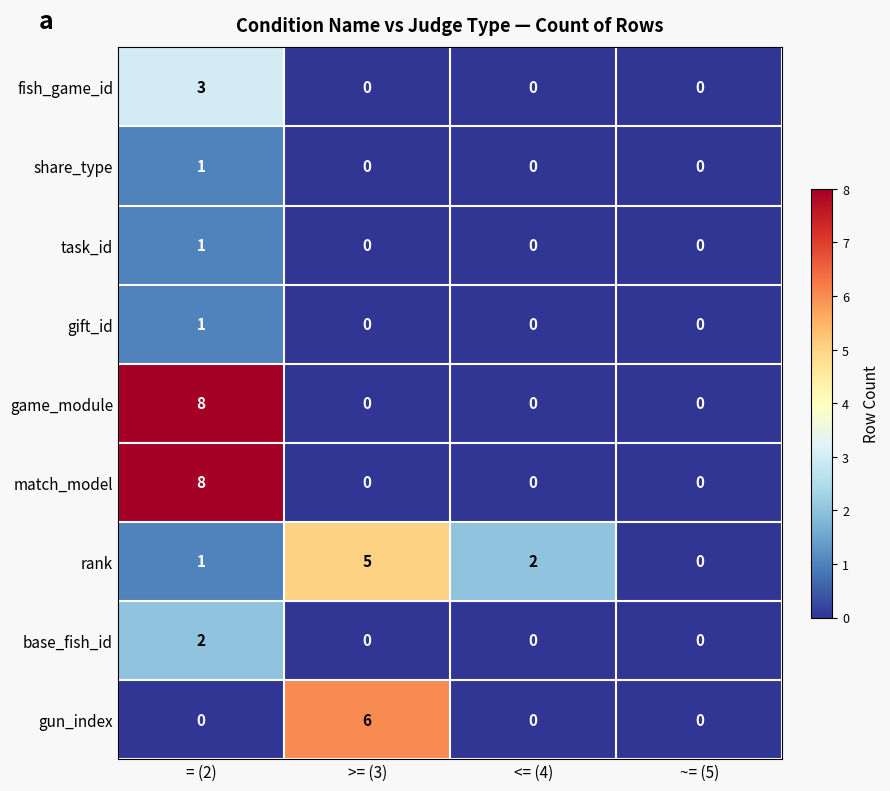

What is the spread (max minus min) of values at >= (3)?

6